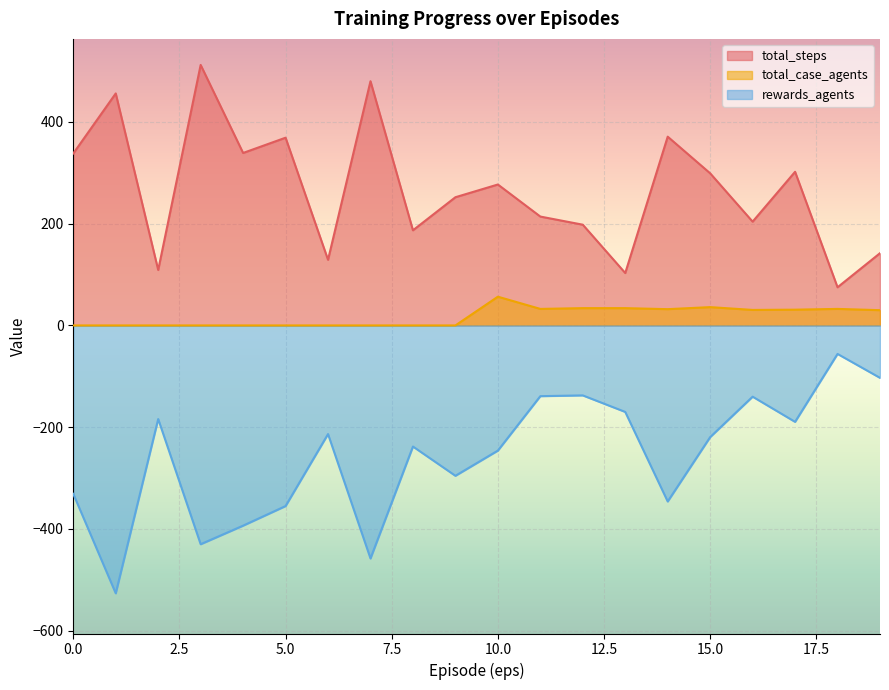

Reading left to right, extract all data points from this chart.

total_steps: 0=338.0	1=456.0	2=109.0	3=512.0	4=339.0	5=369.0	6=129.0	7=480.0	8=187.0	9=252.0	10=277.0	11=214.0	12=198.0	13=103.0	14=371.0	15=299.0	16=204.0	17=302.0	18=75.0	19=142.0
total_case_agents: 0=0.0	1=0.0	2=0.0	3=0.0	4=0.0	5=0.0	6=0.0	7=0.0	8=0.0	9=0.0	10=56.5	11=32.5	12=34.0	13=34.0	14=32.0	15=36.0	16=30.5	17=31.0	18=32.5	19=30.0
rewards_agents: 0=-331.0	1=-526.5	2=-184.0	3=-430.0	4=-393.5	5=-355.0	6=-213.5	7=-458.0	8=-238.0	9=-295.5	10=-246.0	11=-139.0	12=-137.5	13=-170.0	14=-346.0	15=-219.5	16=-140.0	17=-189.5	18=-56.0	19=-103.0